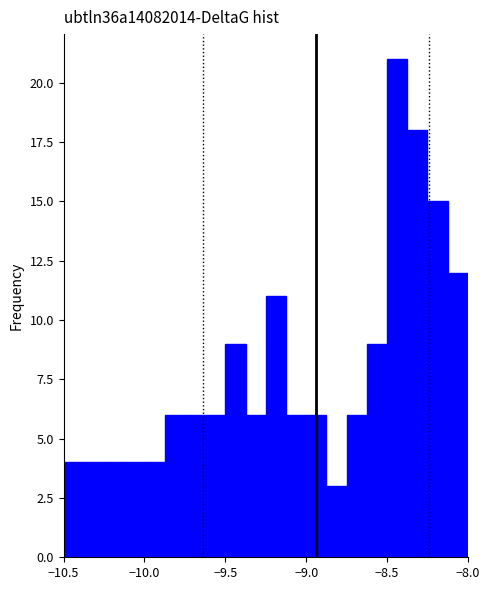

Read against the x-axis, roughly where is the centre of the tallest bar?

-8.45